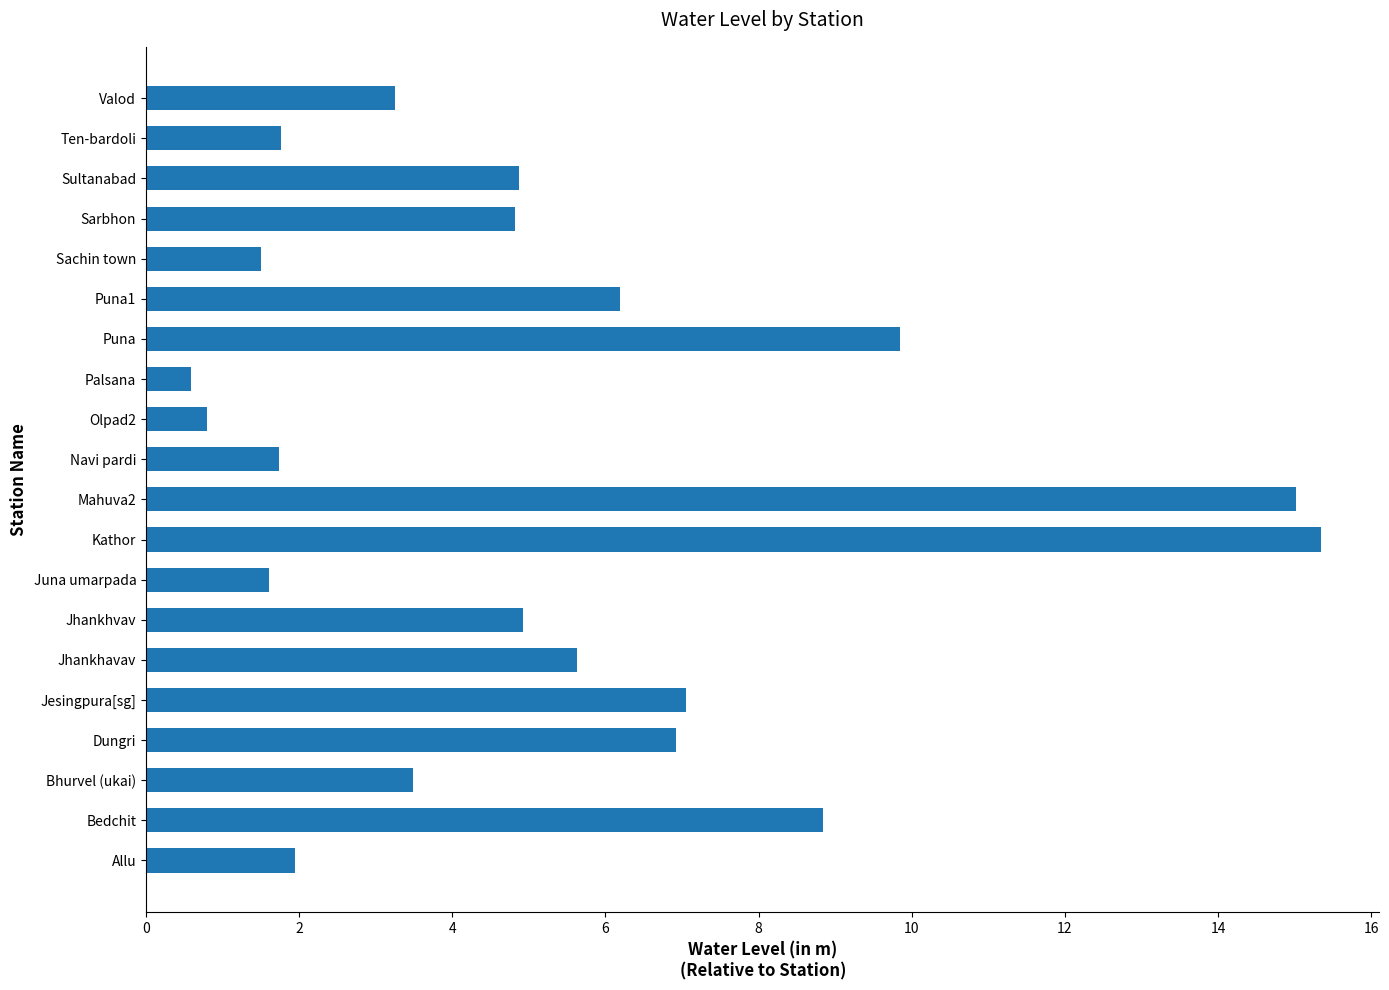

The value at Navi pardi is 2.4. True or false?

False